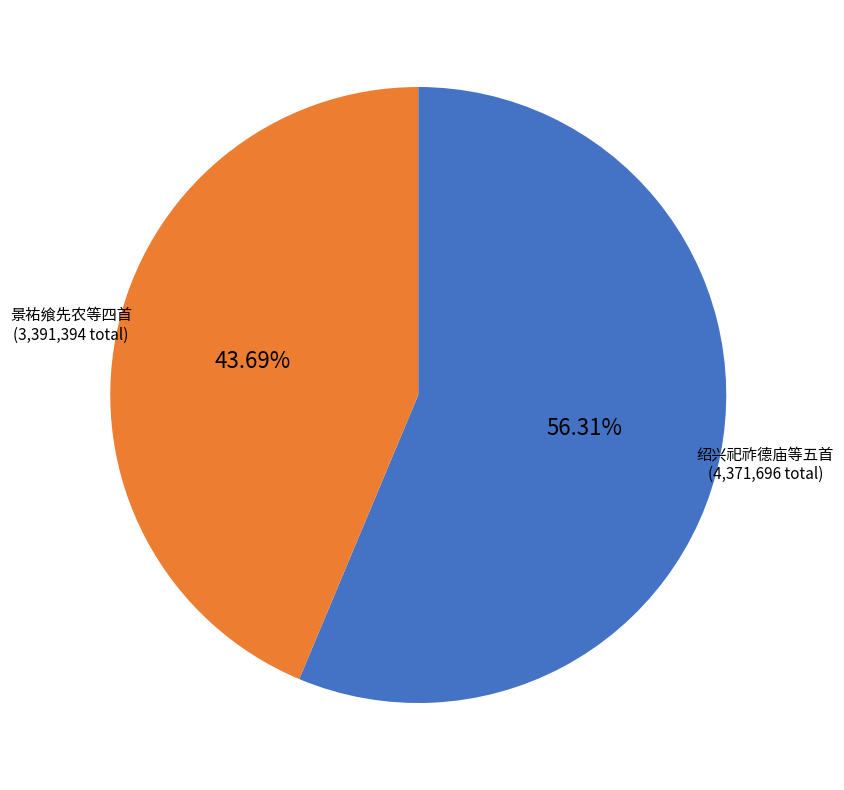

Approximately how many times larger is the value at 绍兴祀祚德庙等五首 compared to 景祐飨先农等四首?

1.3